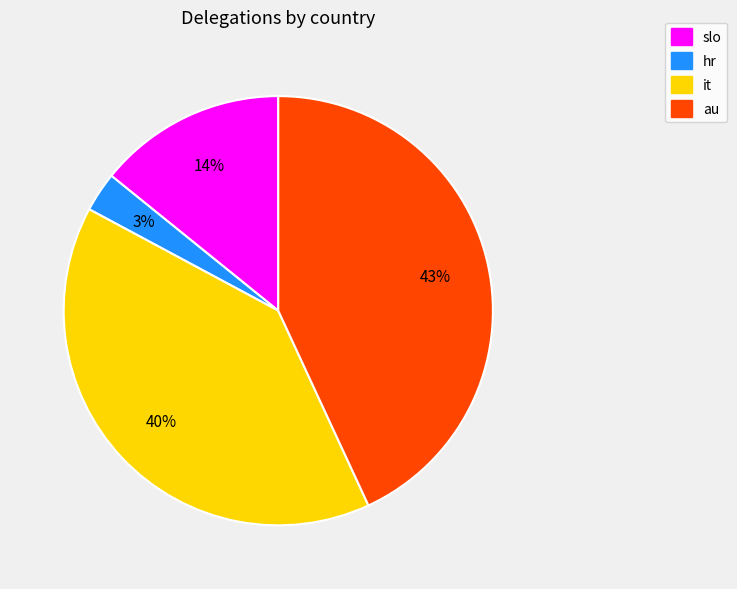

Is the sum of au and slo greater than half?

Yes